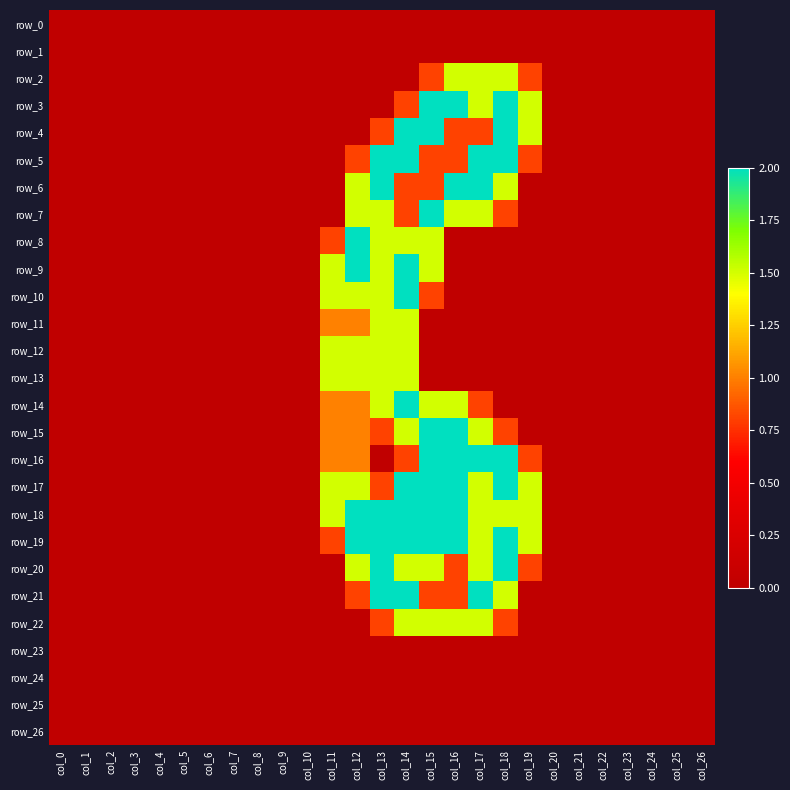

At which category is the sum across all series the highest?

col_14